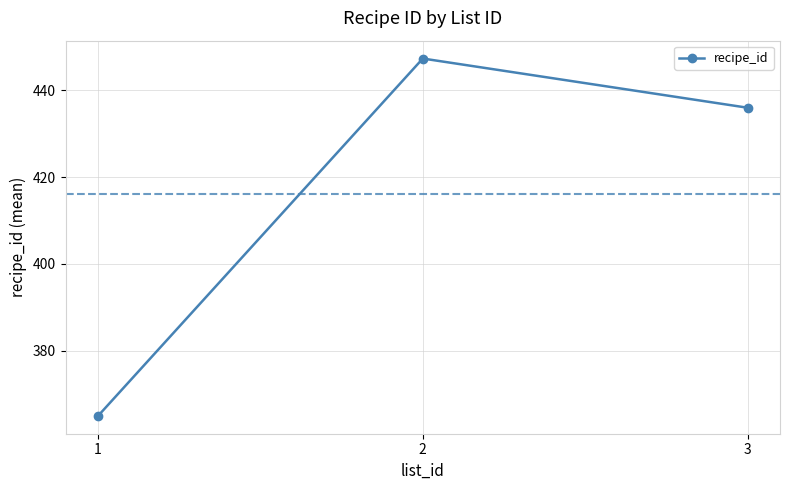

At which category does the chart reach its minimum across all series?

1